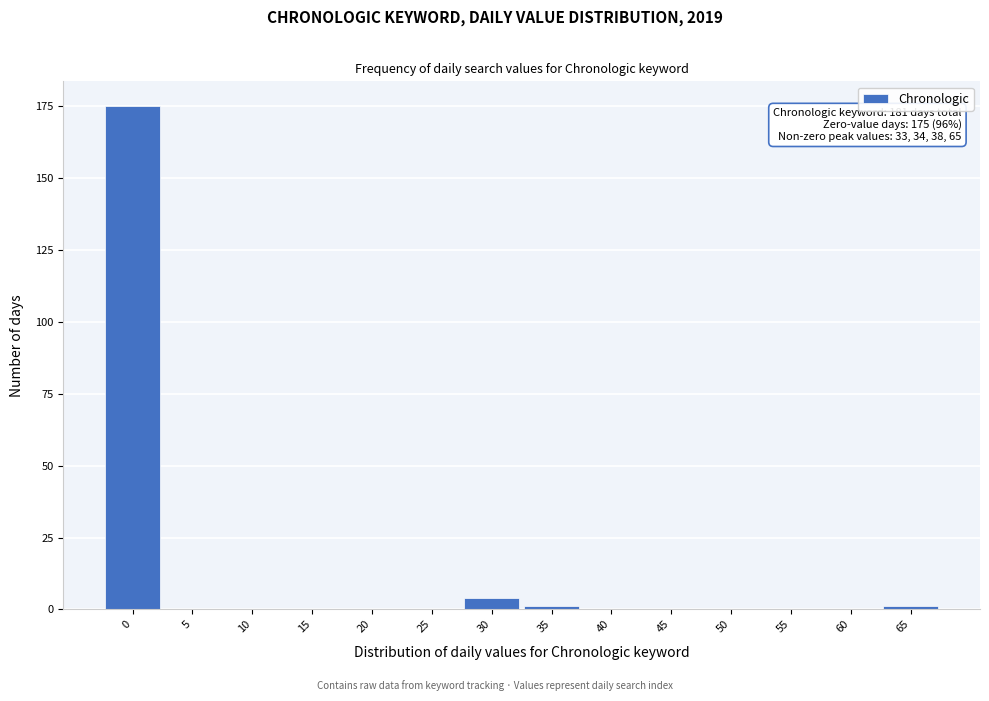

Reading left to right, what are all the values shown in this chart?

0=175	5=0	10=0	15=0	20=0	25=0	30=4	35=1	40=0	45=0	50=0	55=0	60=0	65=1